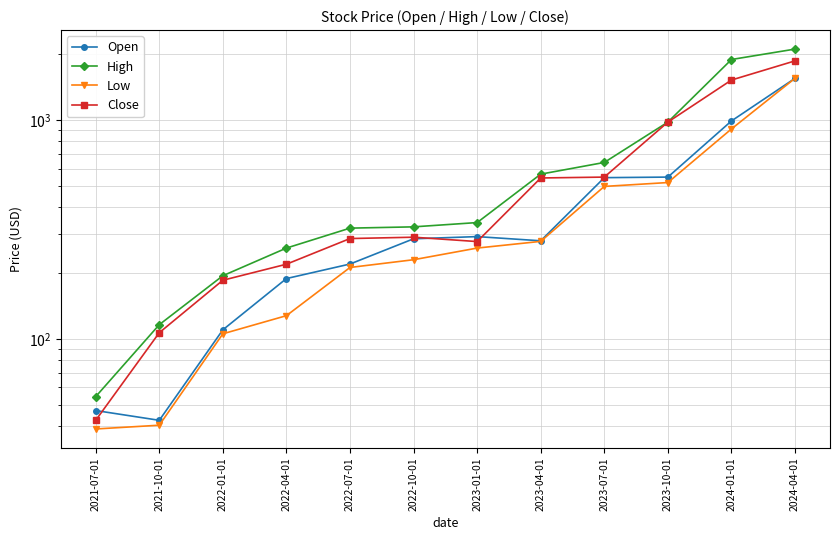

Rank the series at 2022-04-01 from lowest to highest value.

Low, Open, Close, High